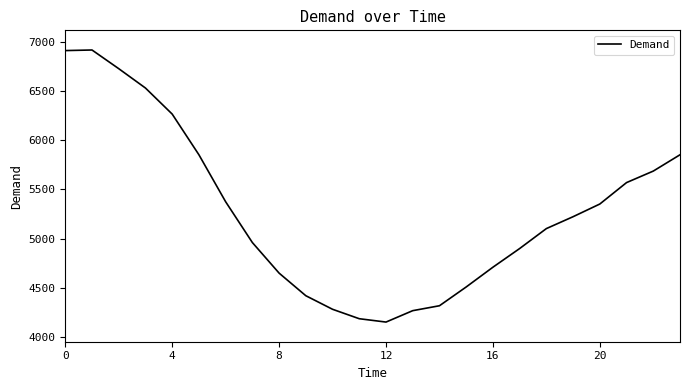

What is the smallest value displayed?

4151